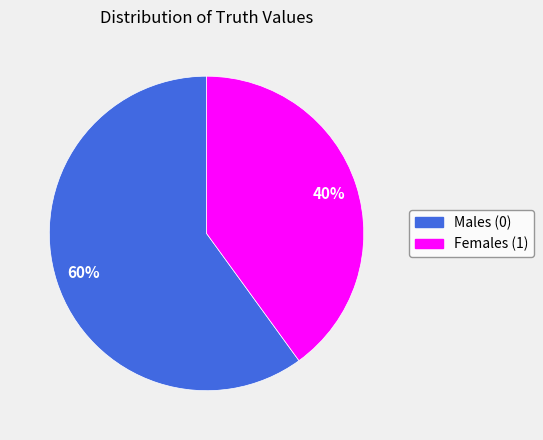

Rank the categories by value from highest to lowest.

Males (0), Females (1)